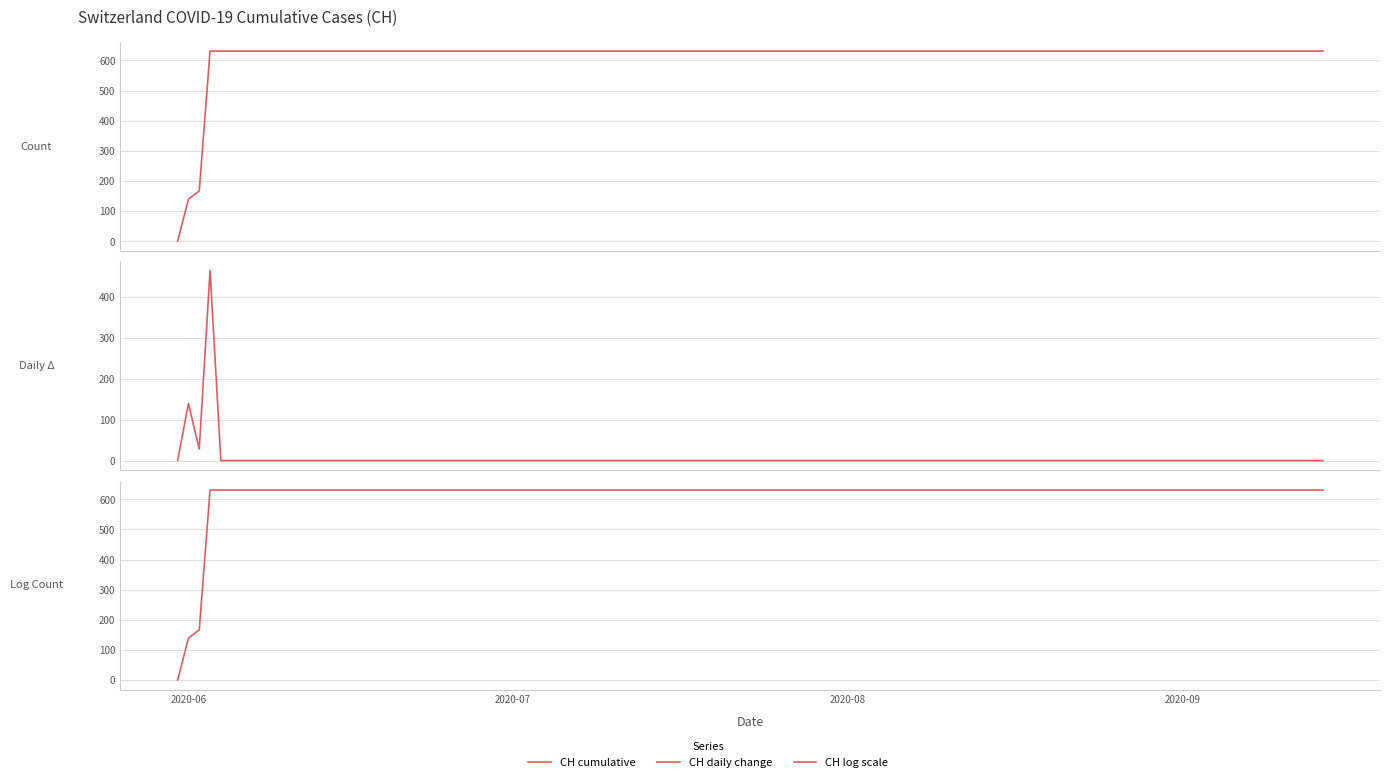

Is the value of CH daily change at 5 greater than the value of CH cumulative at 18?

No